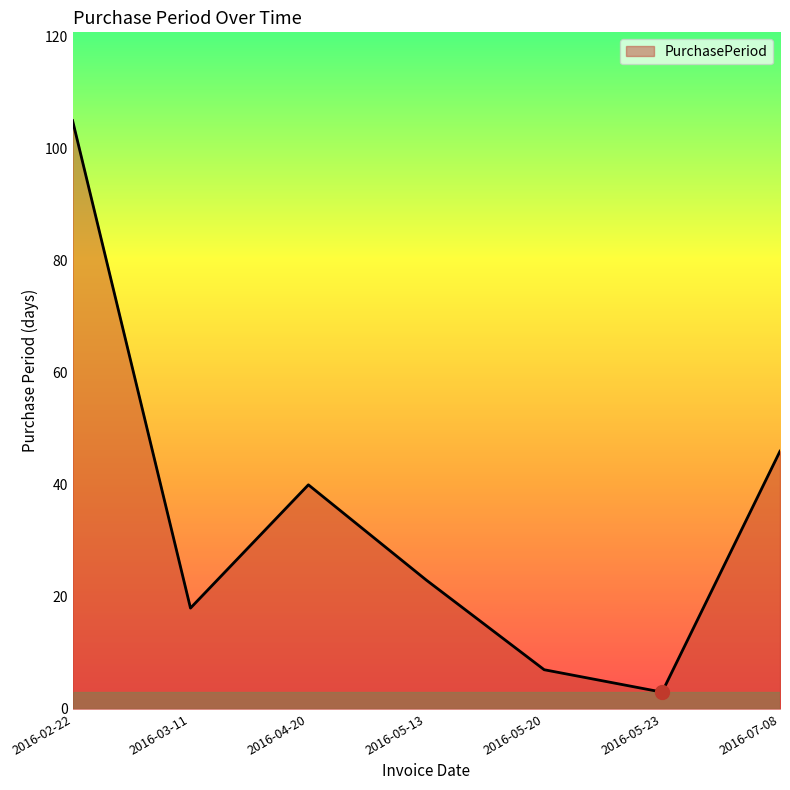

What value does the data have at 2016-05-13?

23